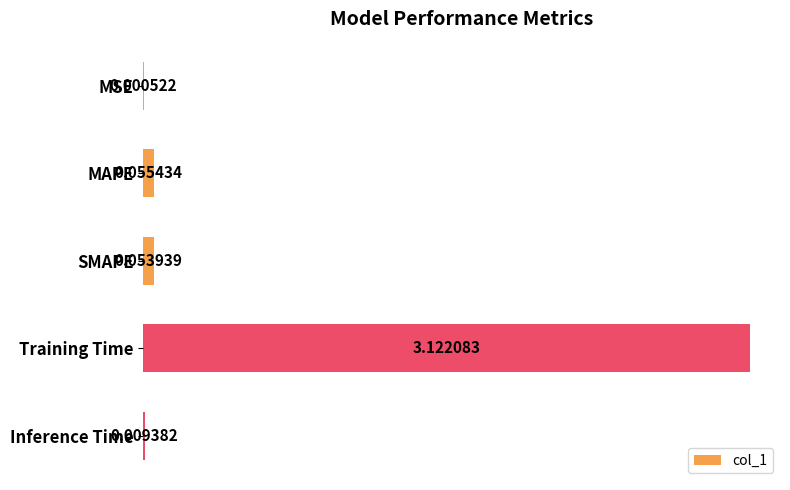

What is the sum of all values?

3.2